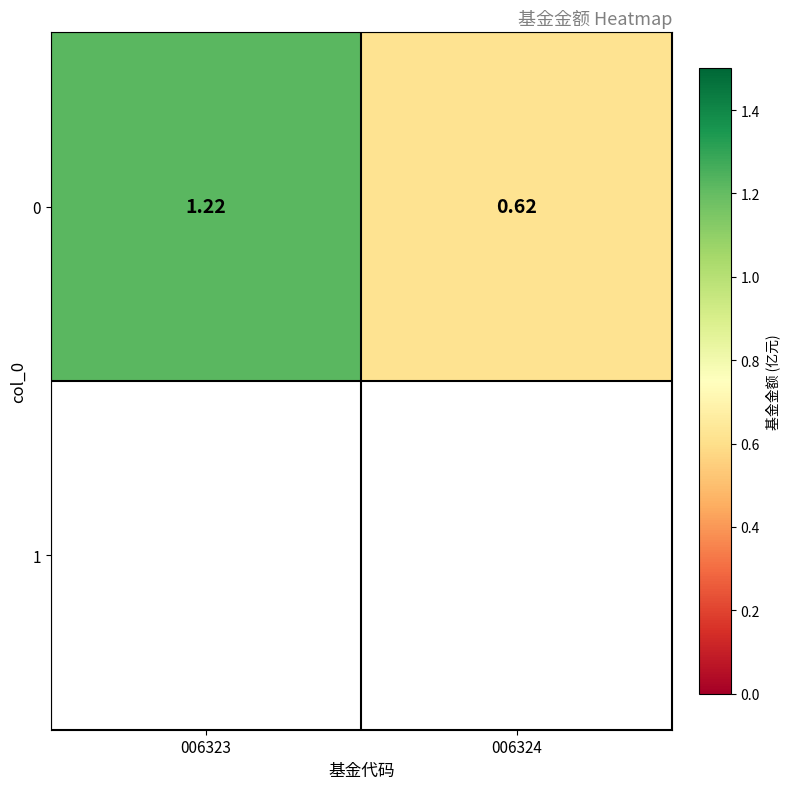

Reading left to right, transcribe all the data shown in this chart.

006323=1.2	006324=0.6